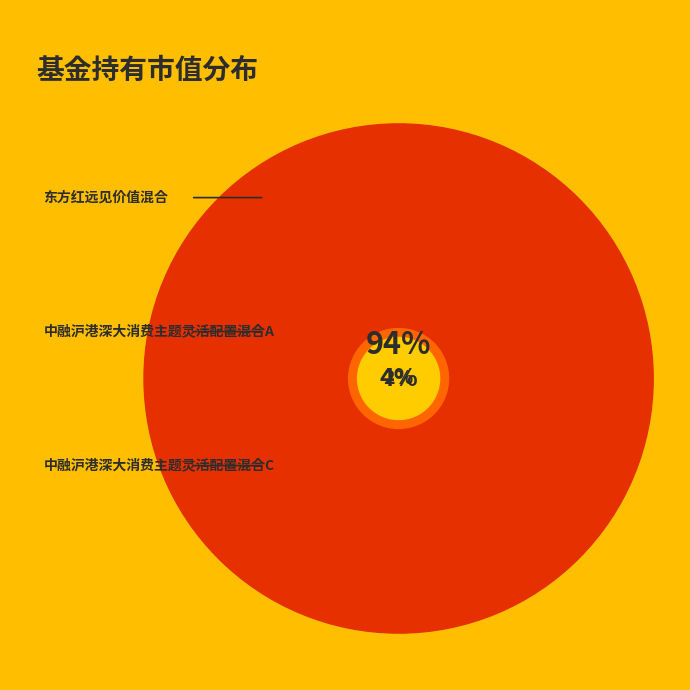

Which slice represents more than half of the pie?

东方红远见价值混合